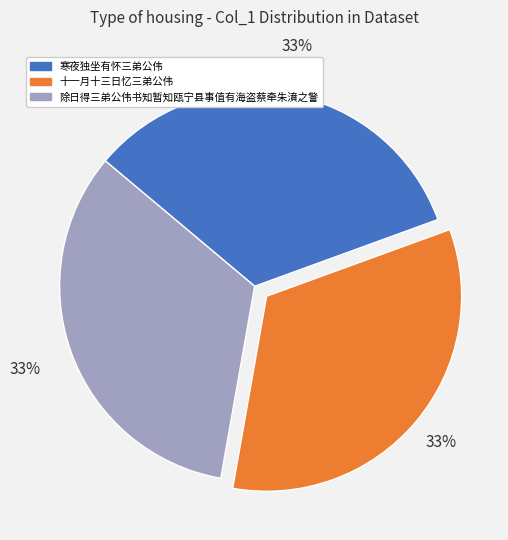

Count the number of slices in the pie.

3